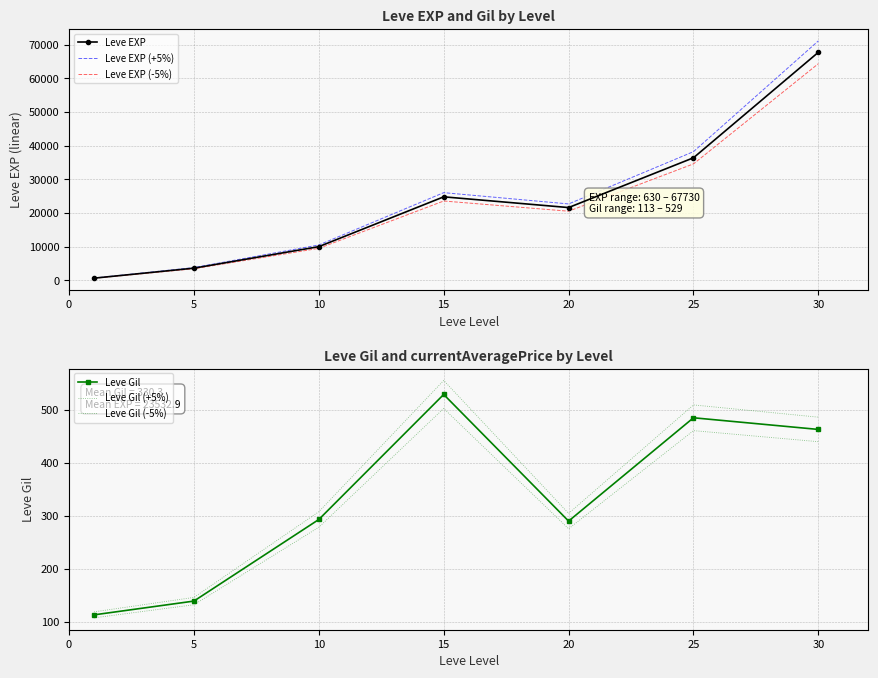

Which series has the largest total across all categories?

Leve EXP (+5%)